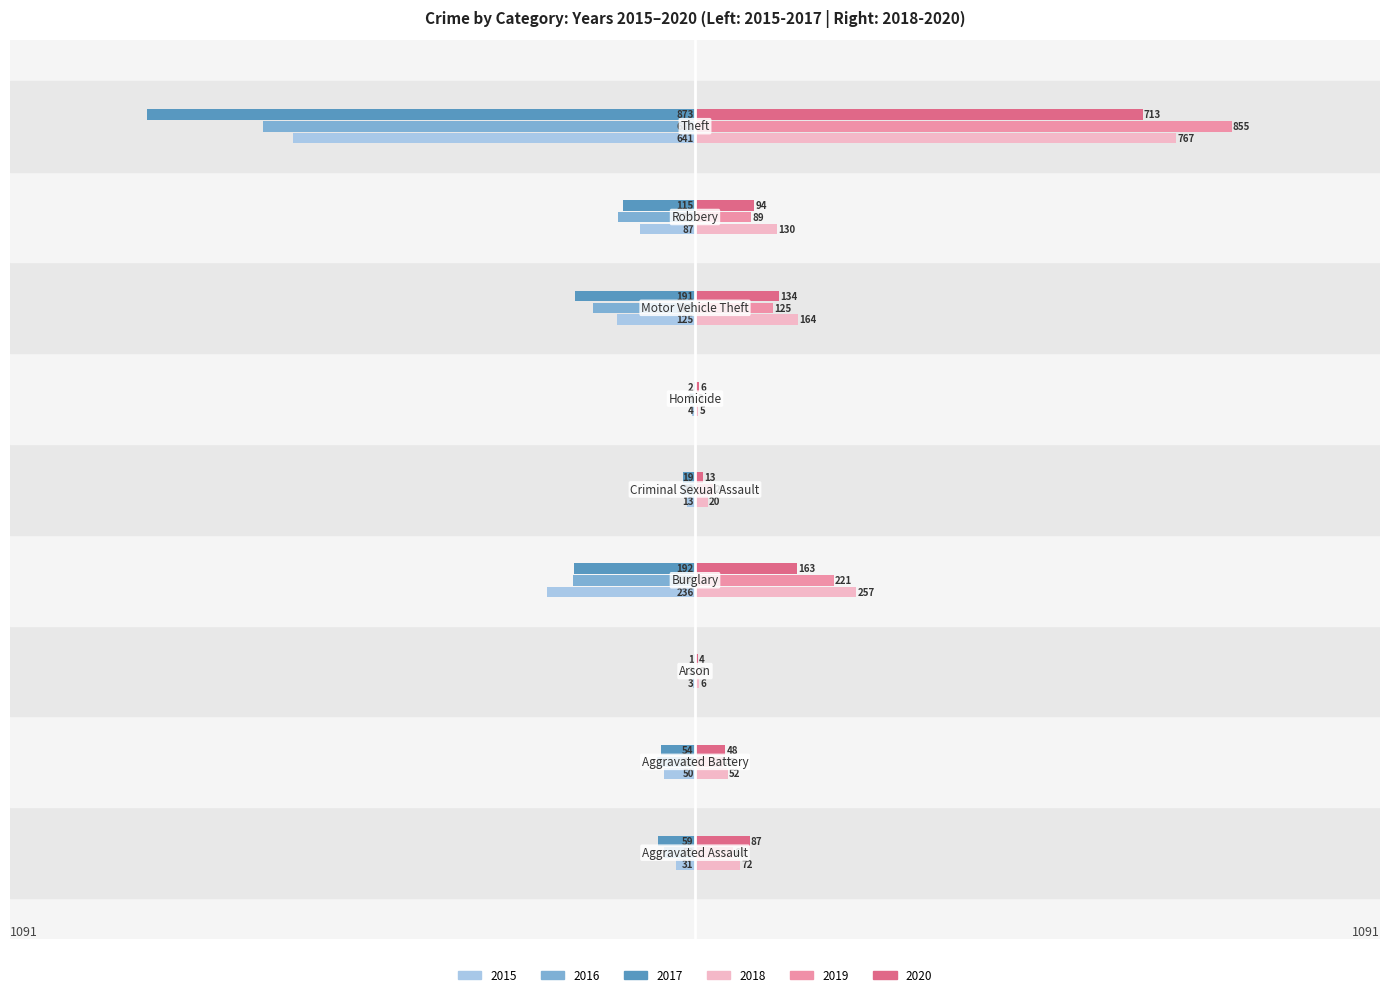

How many data points does each series have?

9